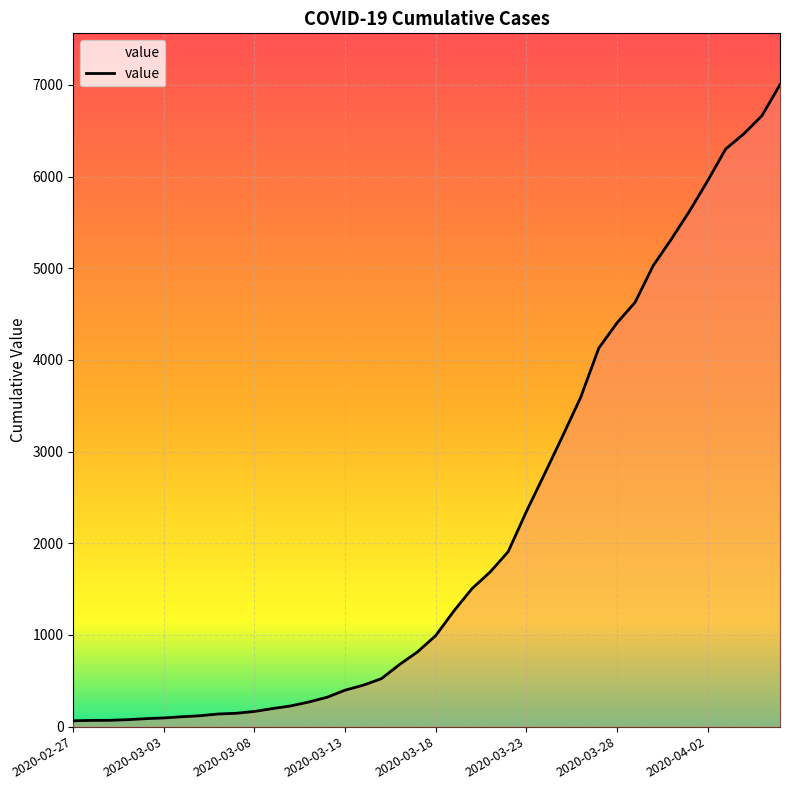

What is the maximum value shown in the chart?

7003